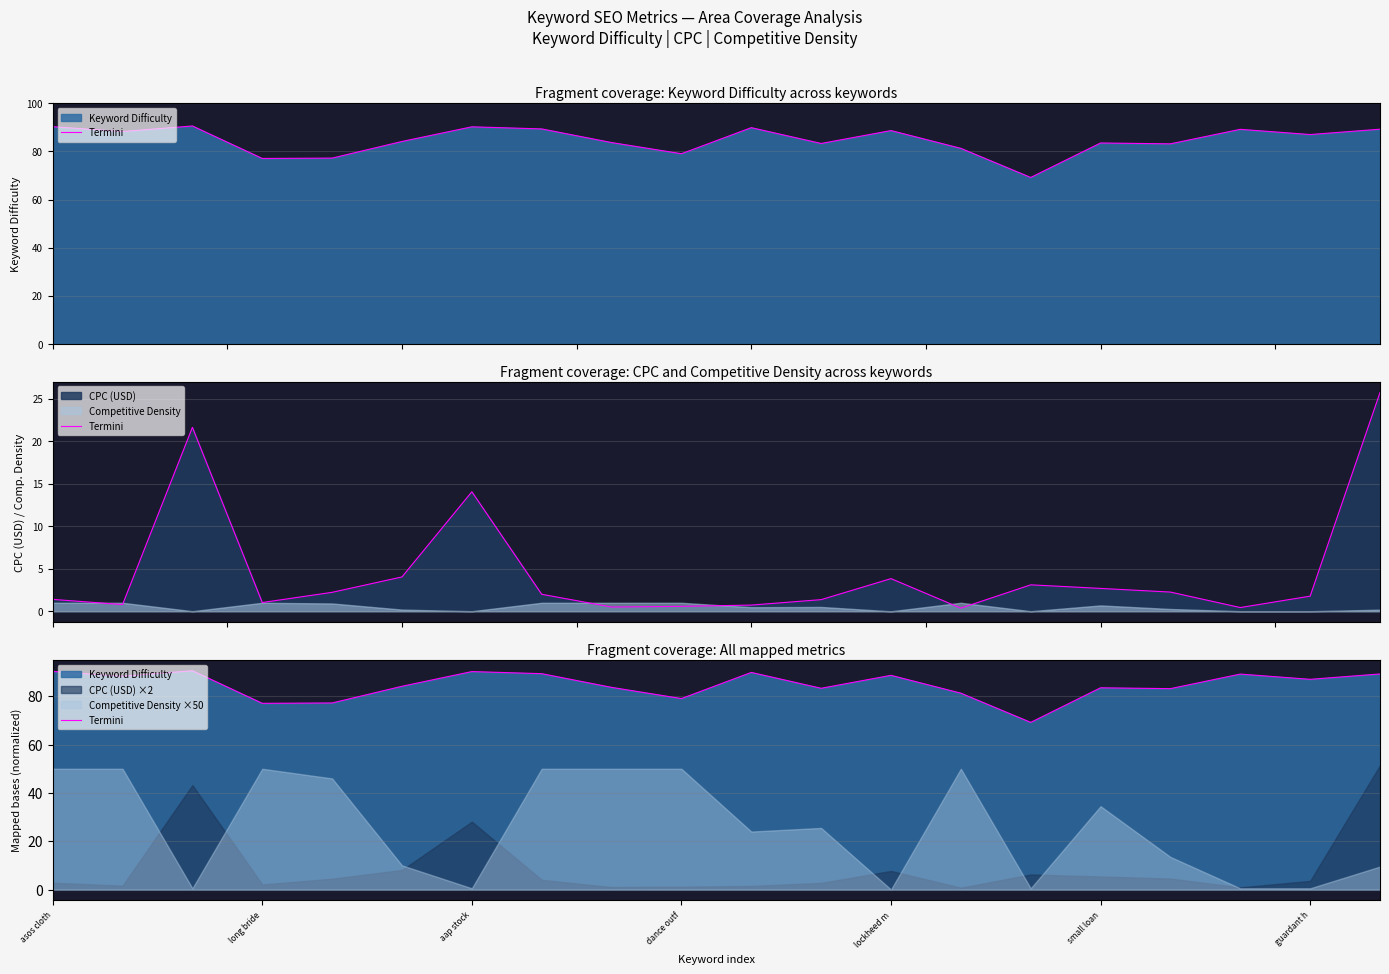

How many data points are less than 87?

10